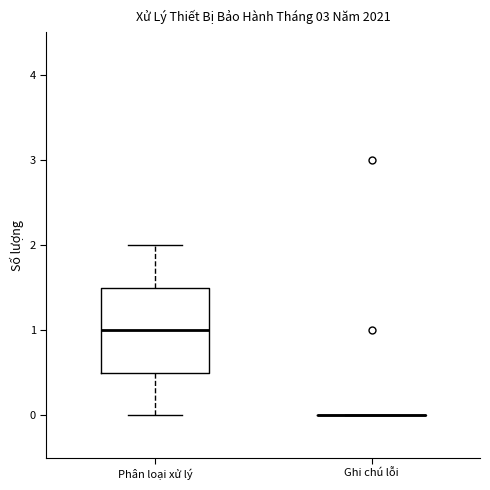

Comparing the boxes themselves (not the whiskers), which one is the tallest?

Phân loại xử lý